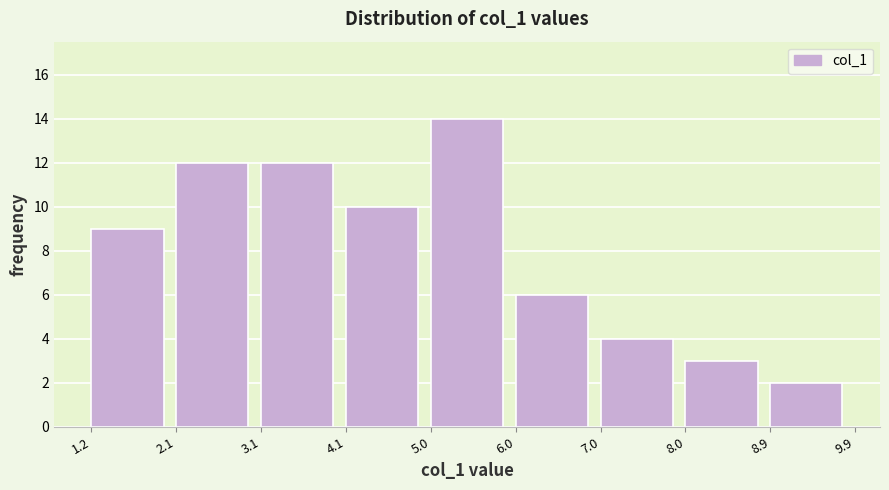

Reading left to right, transcribe this chart: for each bar, give the range it covers on the x-axis and its height. The values are not printed on the chart, so give them approximately, as read against the axis.

1.2 to 2.1: 9
2.1 to 3.1: 12
3.1 to 4.1: 12
4.1 to 5.0: 10
5.0 to 6.0: 14
6.0 to 7.0: 6
7.0 to 8.0: 4
8.0 to 8.9: 3
8.9 to 9.9: 2